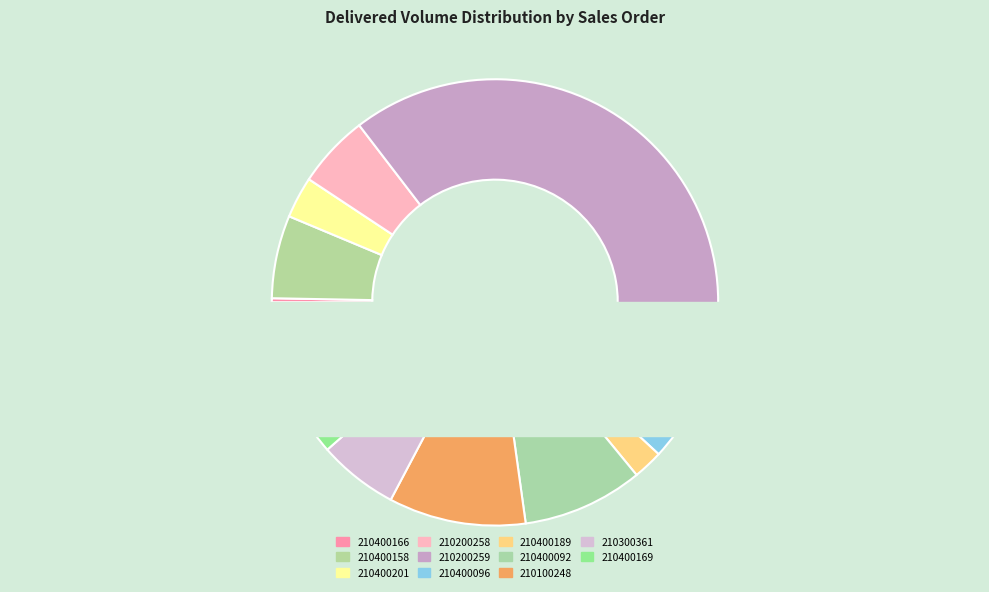

How many segments does this pie chart have?

11